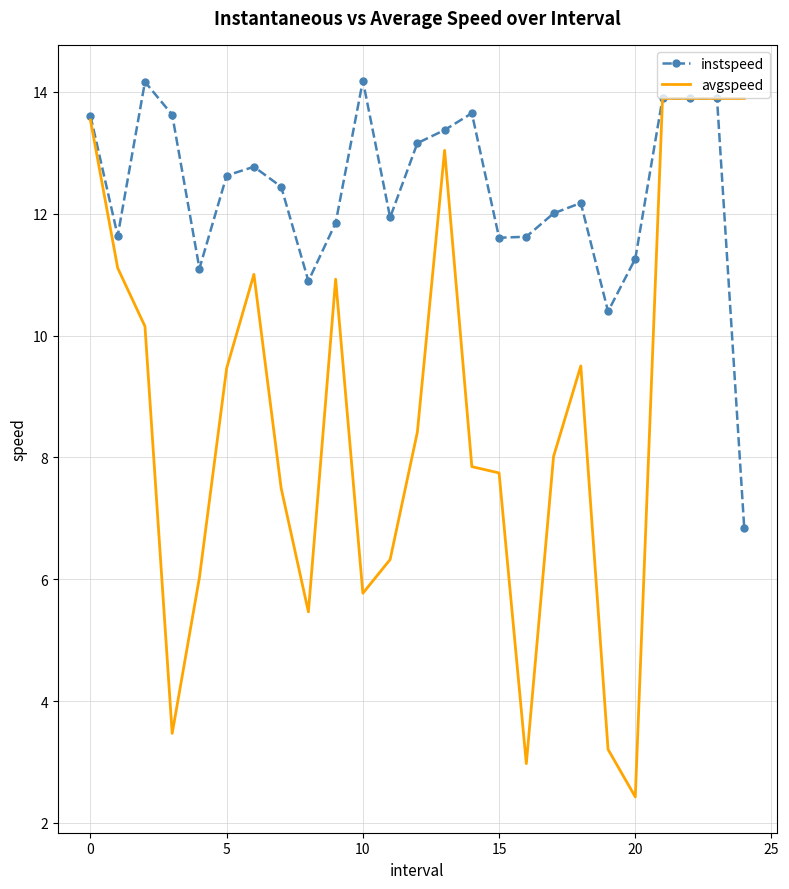

Which series has the largest total across all categories?

instspeed